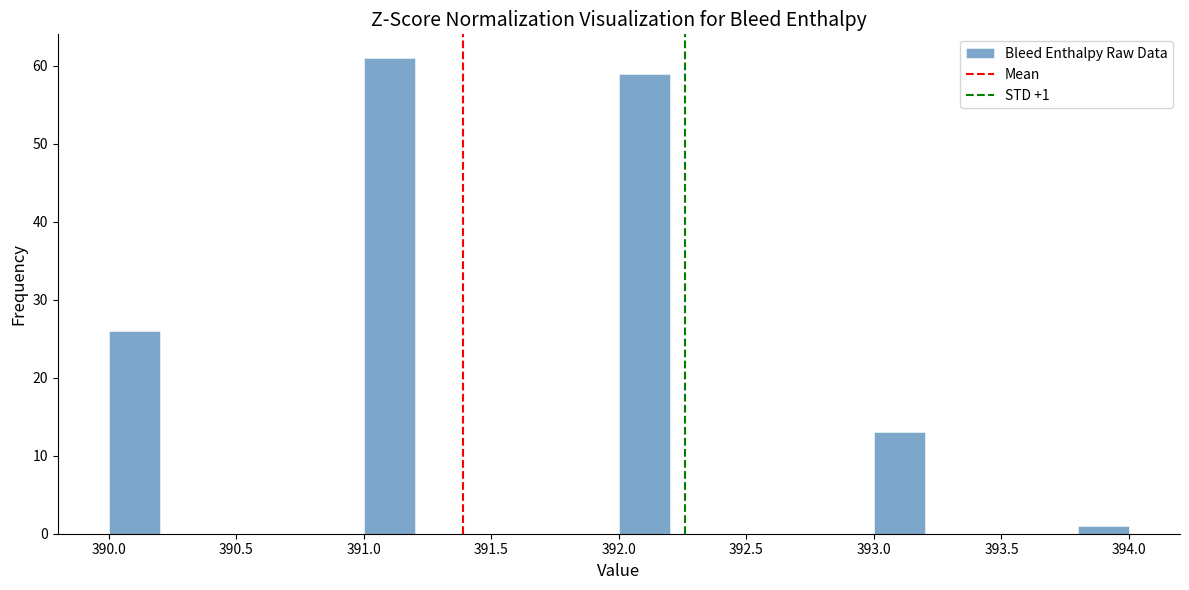

Over which range of the x-axis is the bar tallest?

391.0 to 391.2